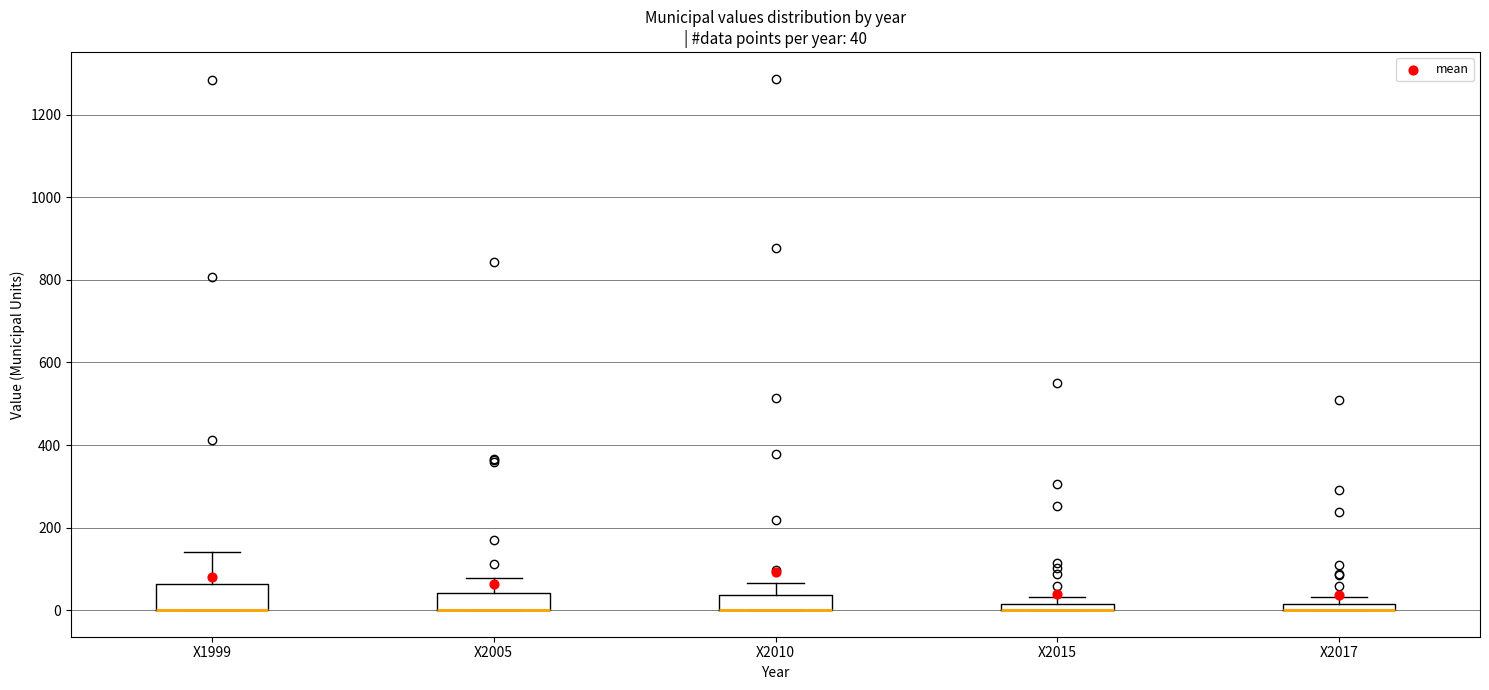

Which box is the tallest, from its lower edge to its upper edge?

X1999